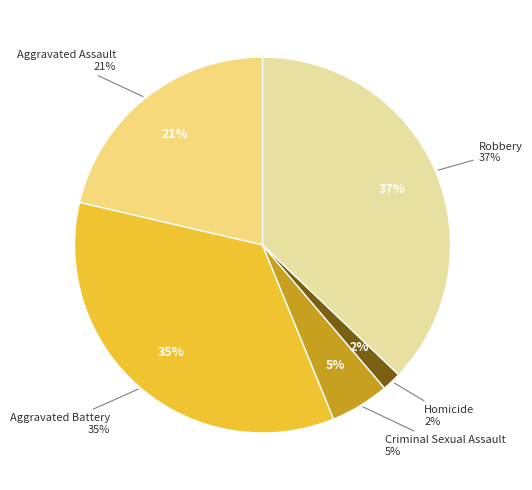

Rank the categories by value from highest to lowest.

Robbery, Aggravated Battery, Aggravated Assault, Criminal Sexual Assault, Homicide